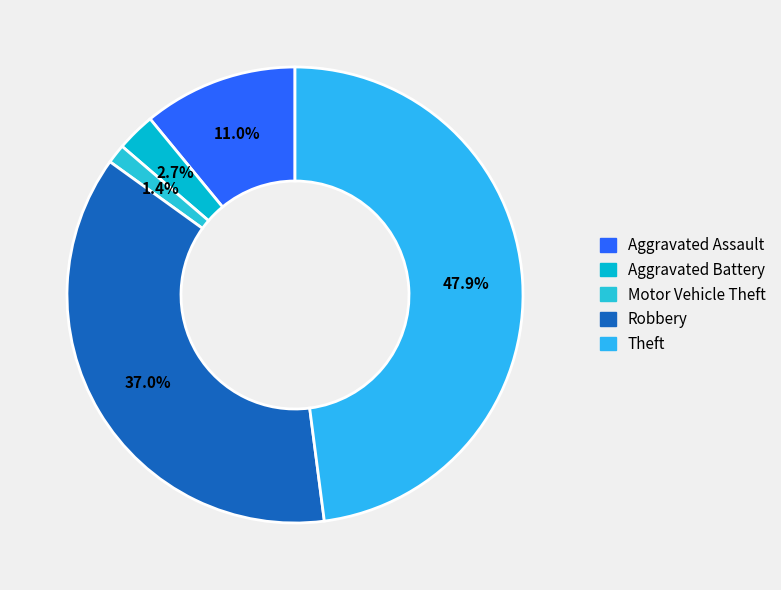

Is there any slice that represents more than half of the pie?

No